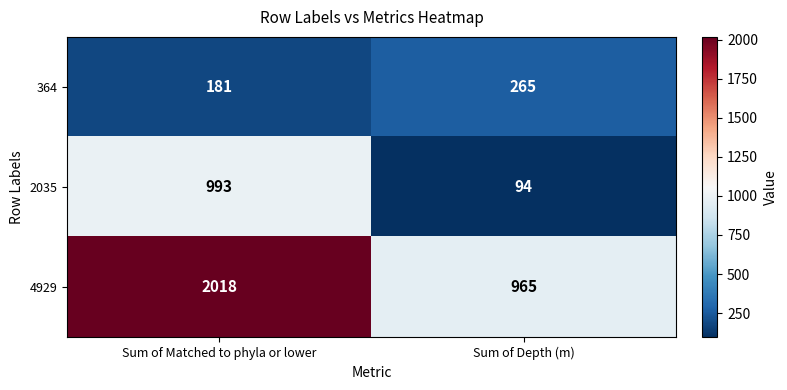

Which category has the lowest value across all series?

Sum of Depth (m)